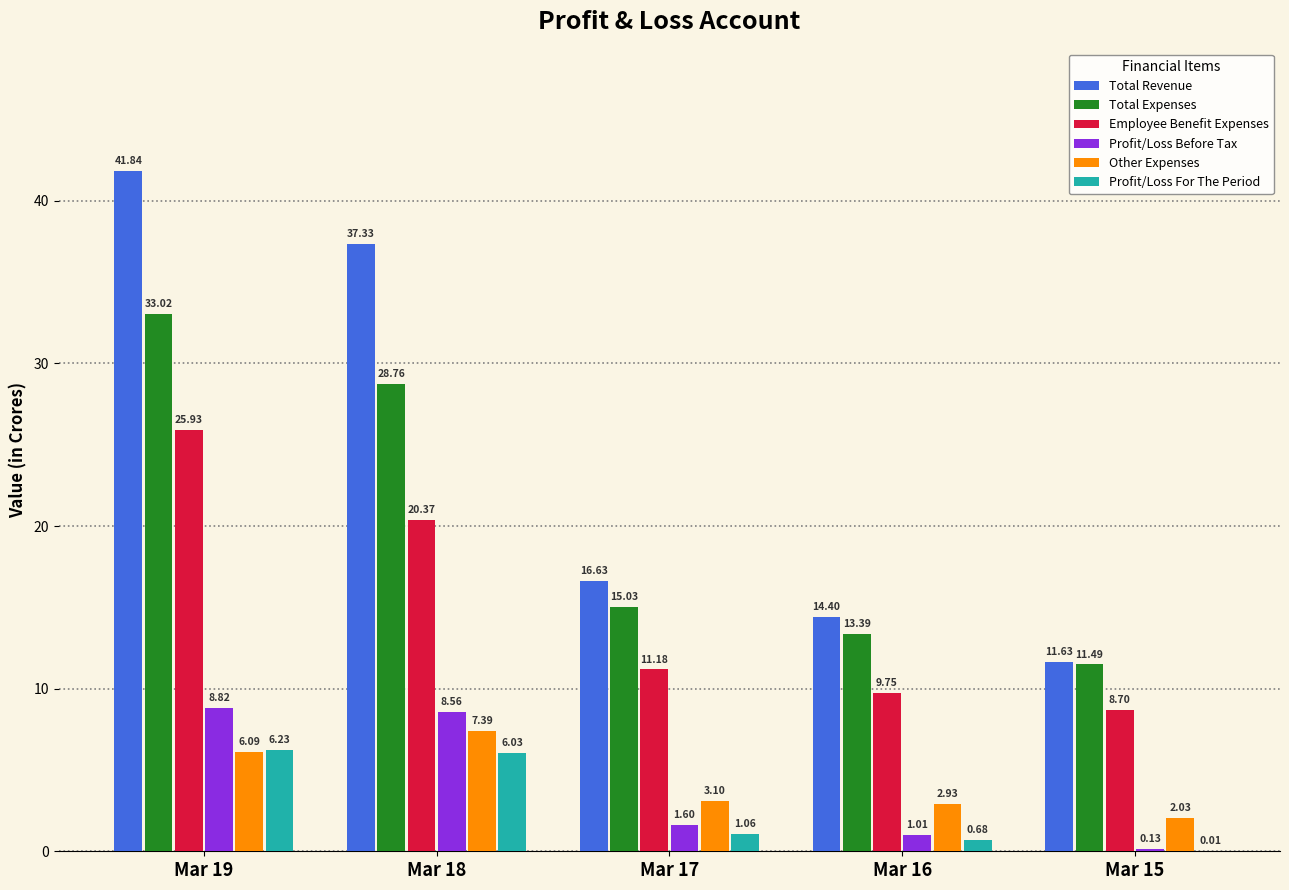

What is the sum of the Employee Benefit Expenses values at Mar 18 and Mar 16?

30.1